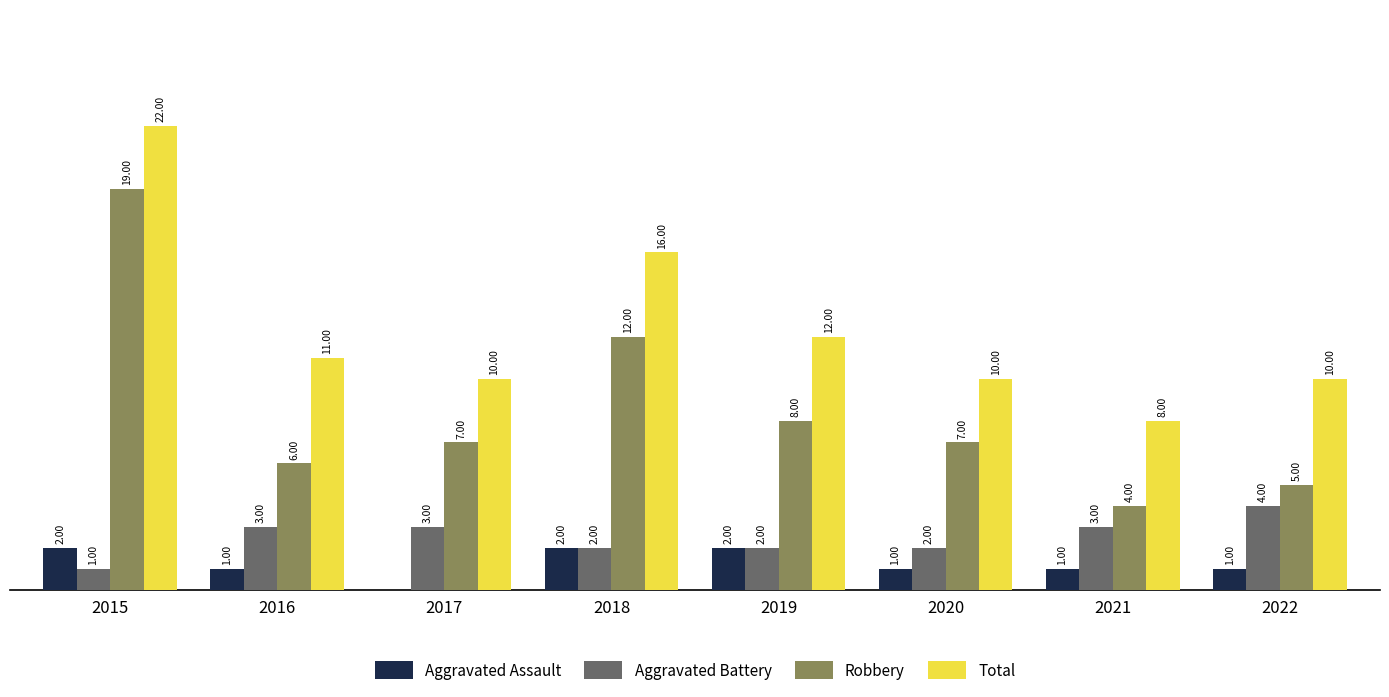

Are the bars horizontal?

No